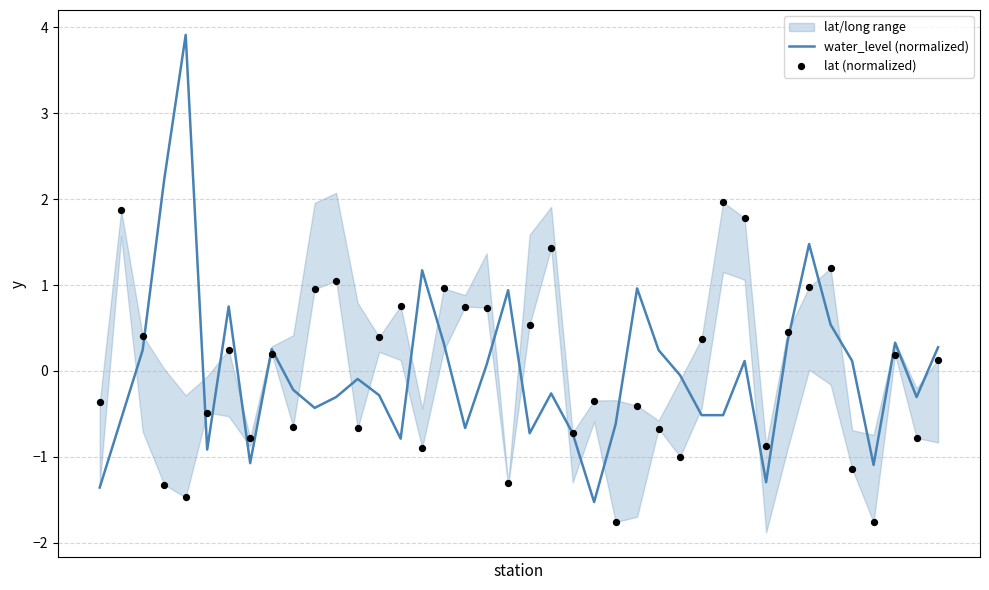

Which series has the largest total across all categories?

lat (normalized)